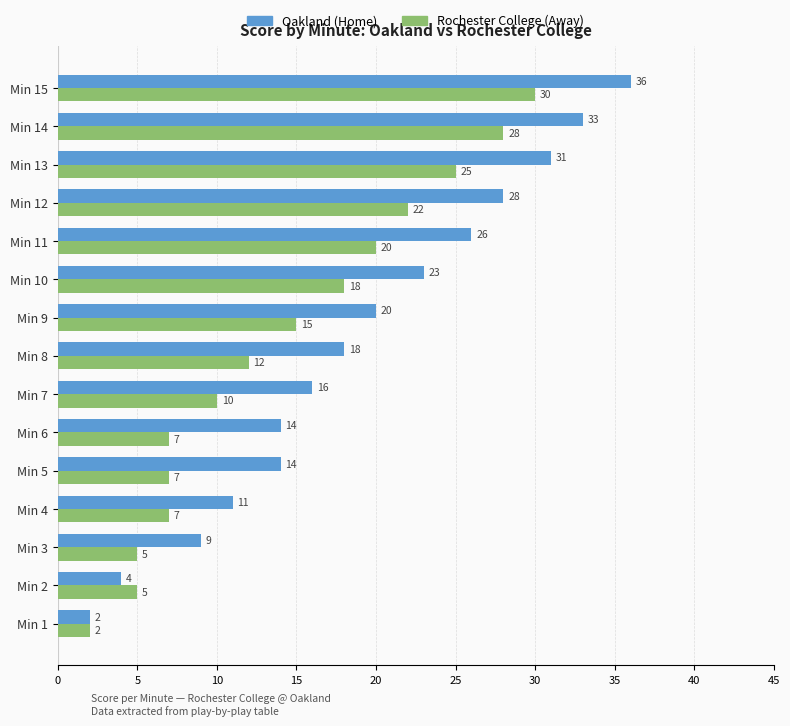

List the series in order of their peak value, highest first.

Oakland (Home), Rochester College (Away)